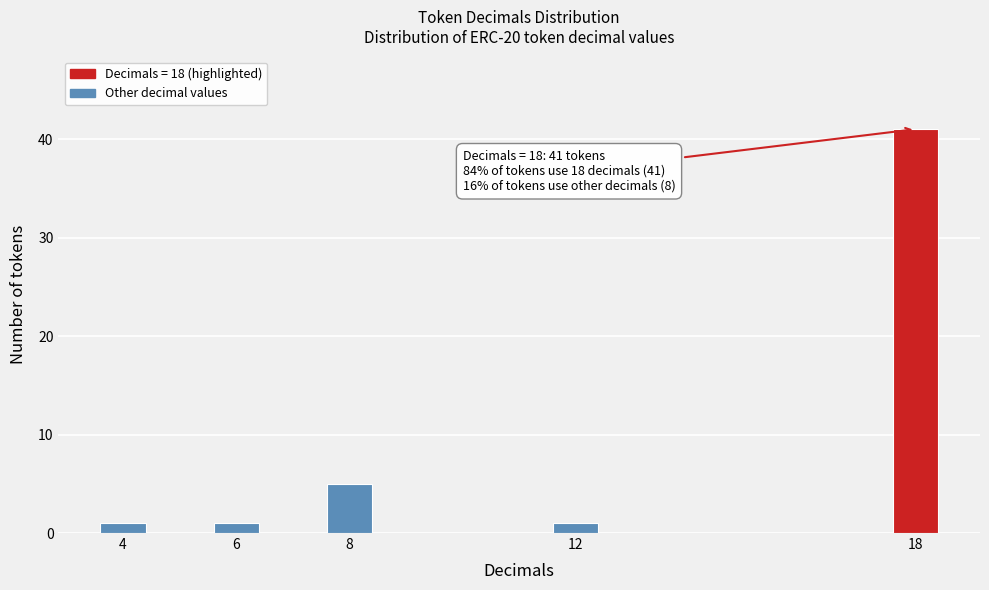

Reading left to right, transcribe all the data shown in this chart.

4=1	6=1	8=5	12=1	18=41